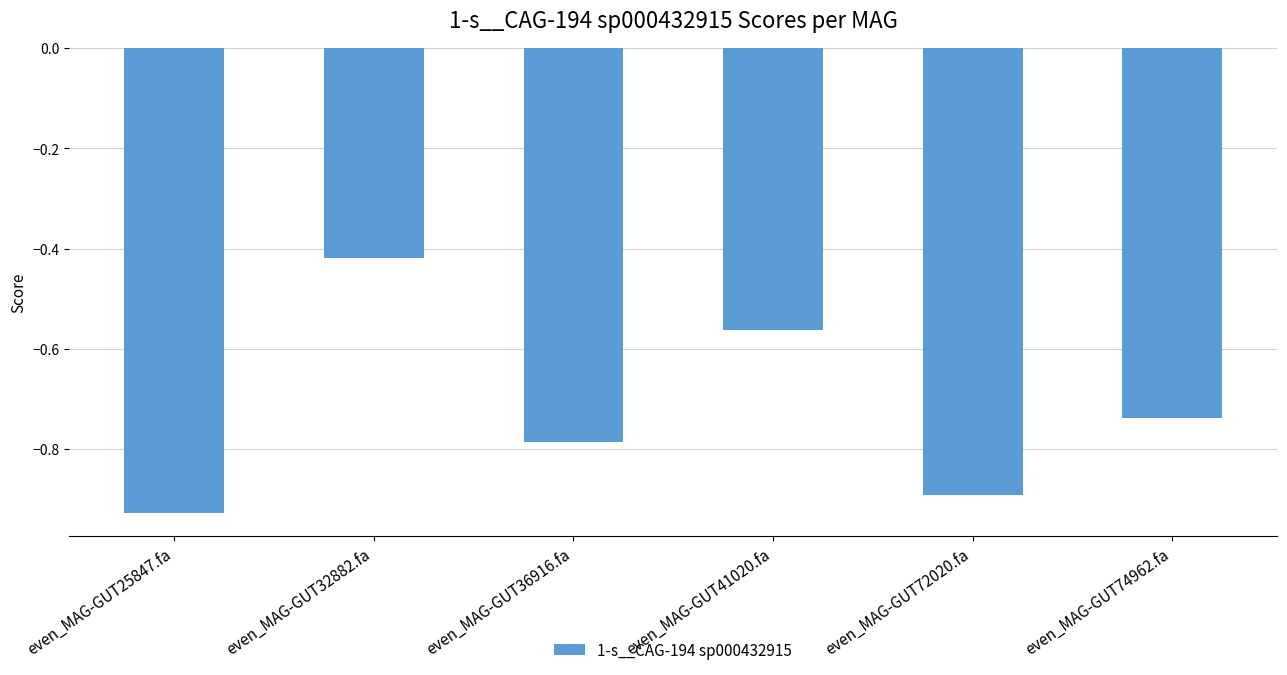

Are the bars horizontal?

No